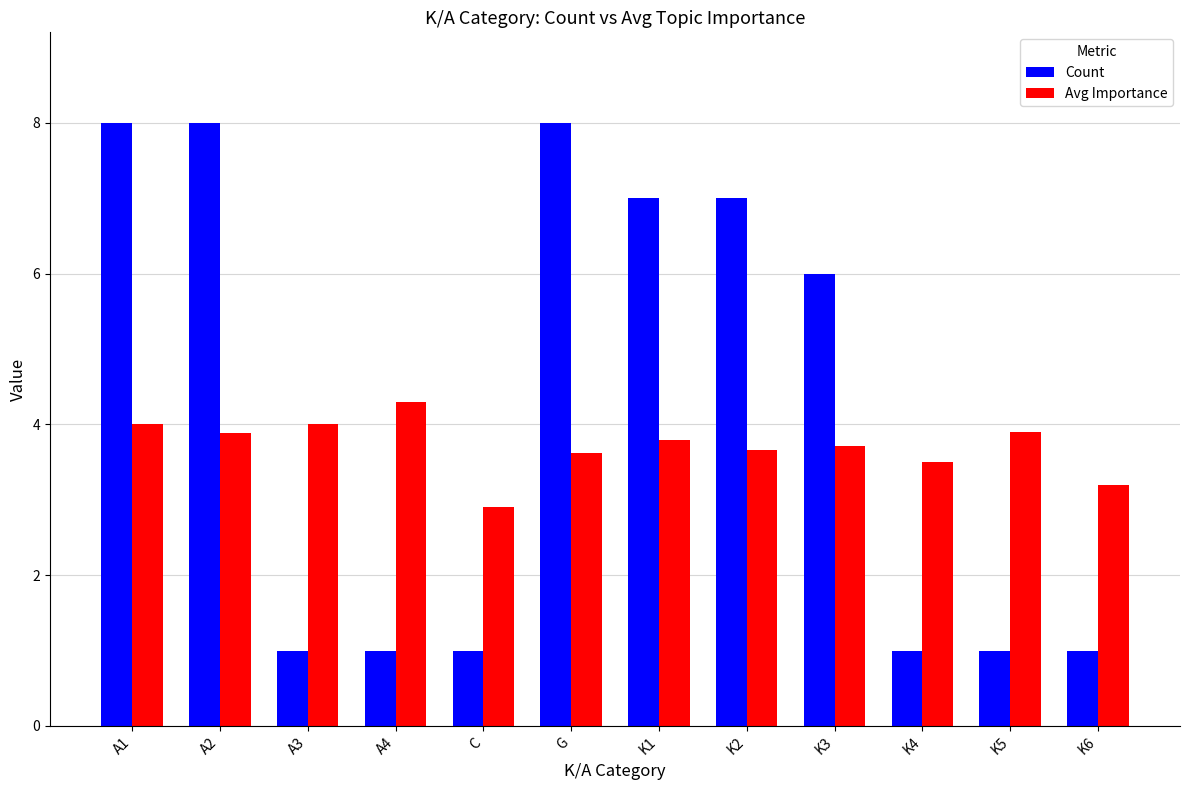

How many bars are there in each group?

2